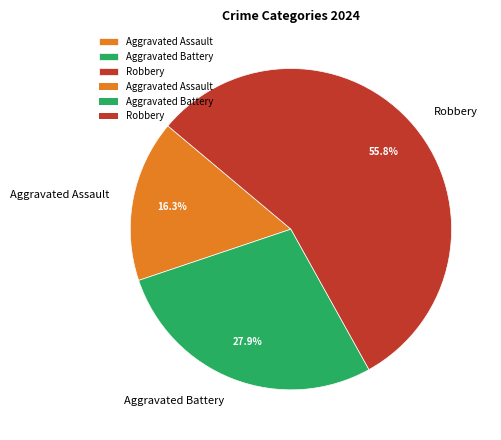

What is the largest slice in the pie chart?

Robbery